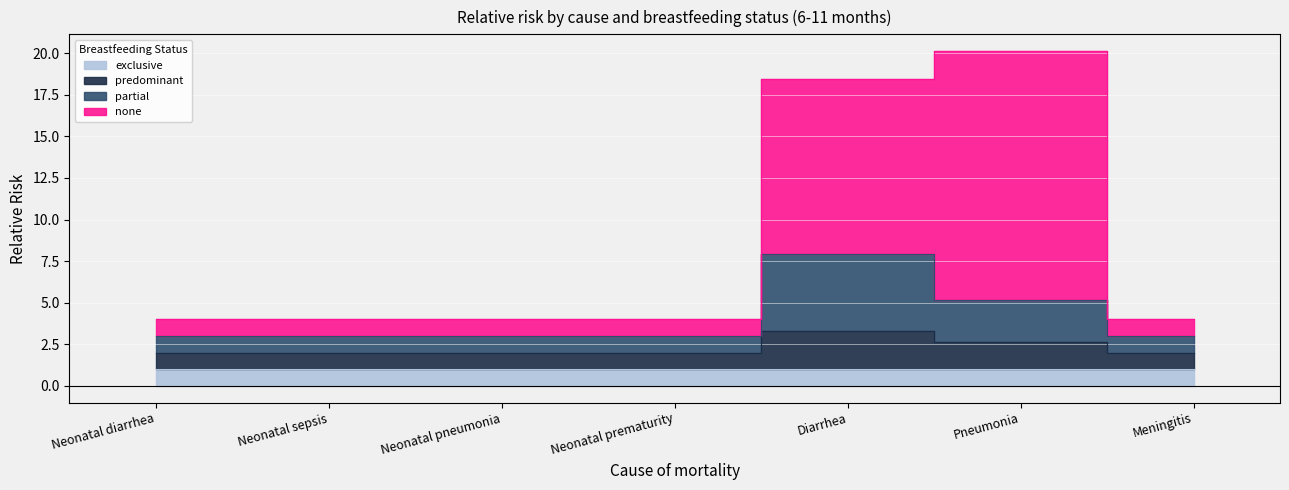

At which category does predominant reach its first local peak?

Diarrhea